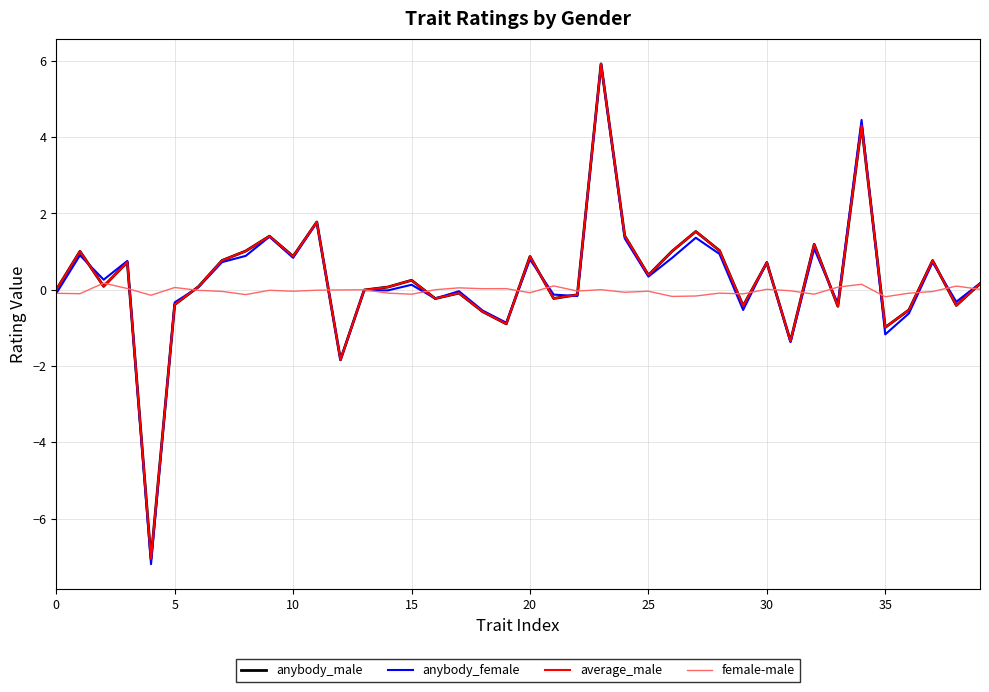

What is the maximum value for anybody_female?

5.9